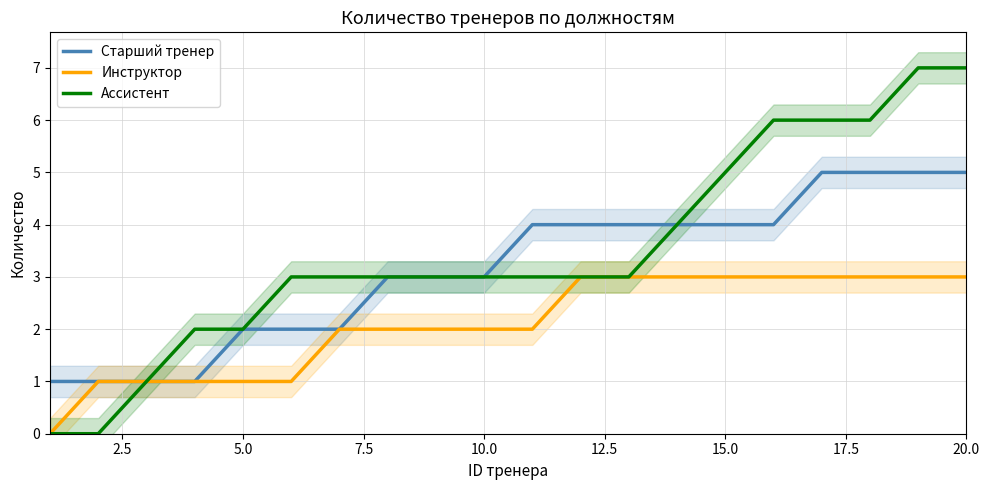

The Старший тренер series shows 3 at 5.0. True or false?

False